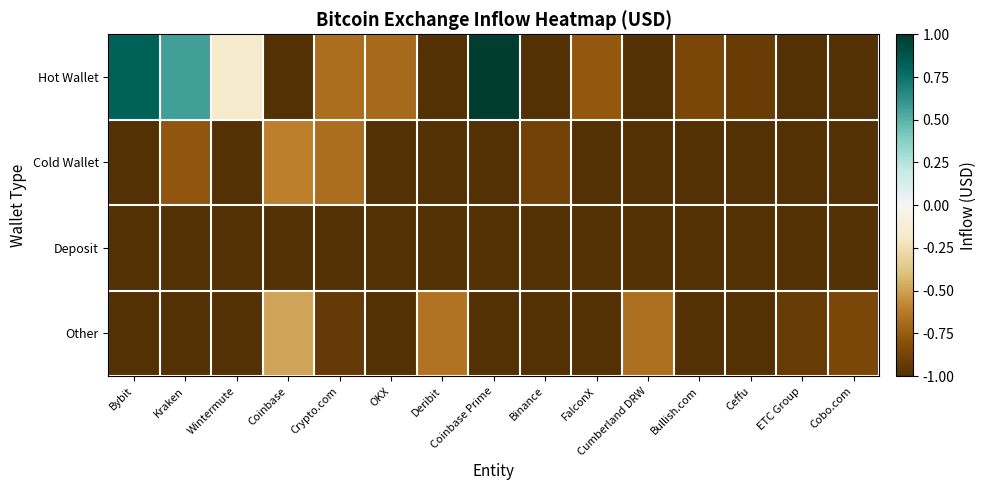

Which series has the largest total across all categories?

Hot Wallet